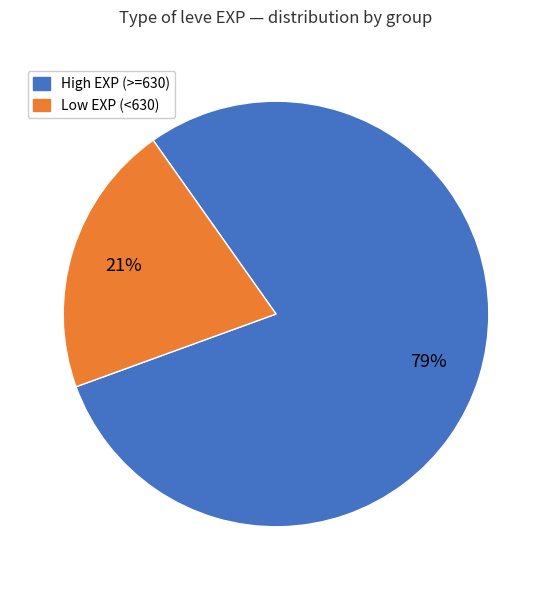

How many segments does this pie chart have?

2